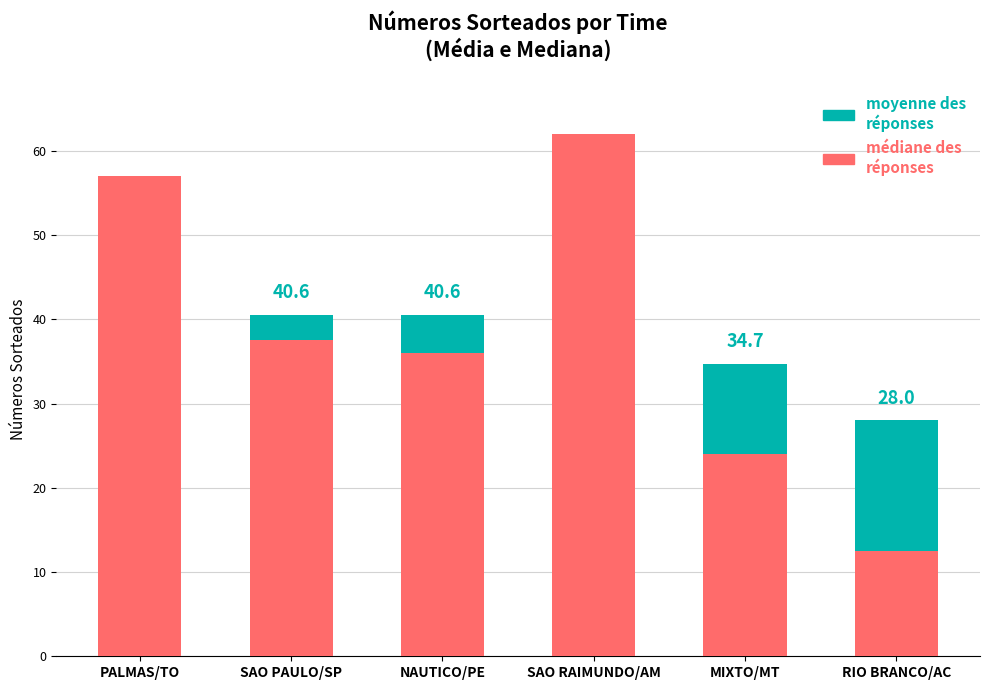

Which series has the widest spread of values?

médiane des réponses